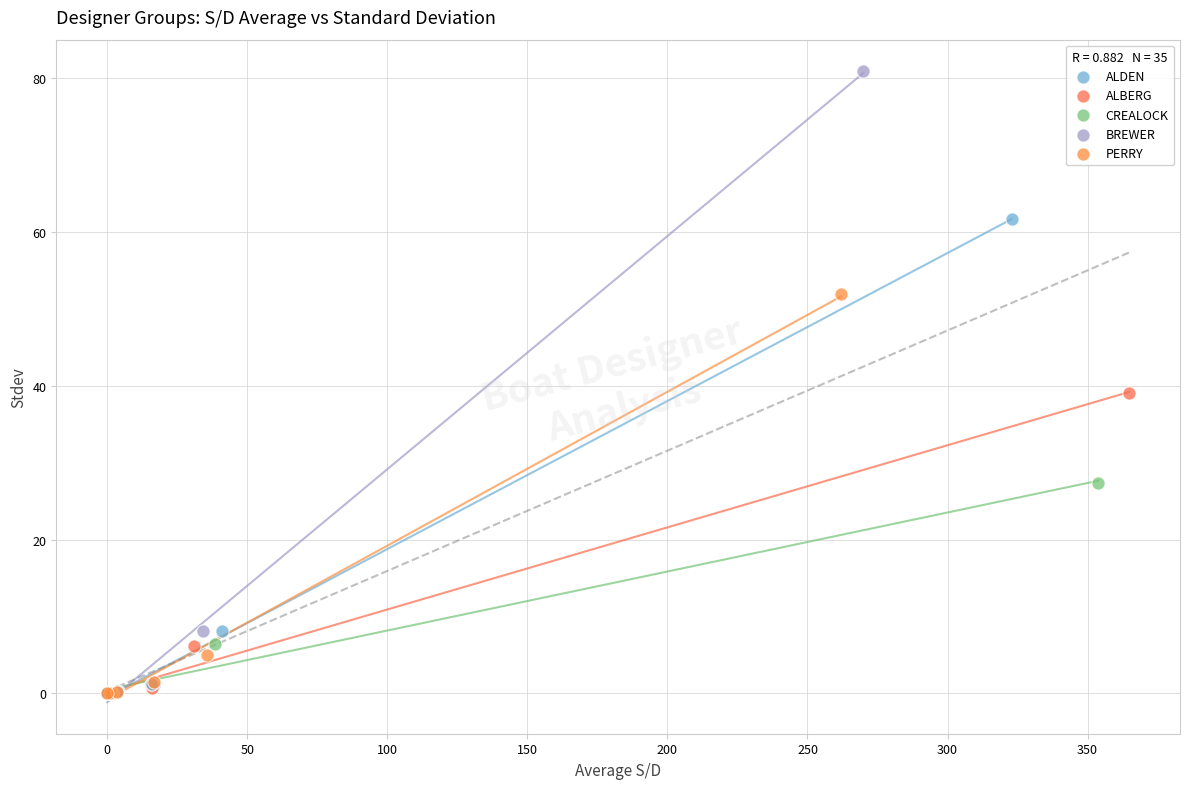

Which series has the largest Y range (max minus min)?

BREWER